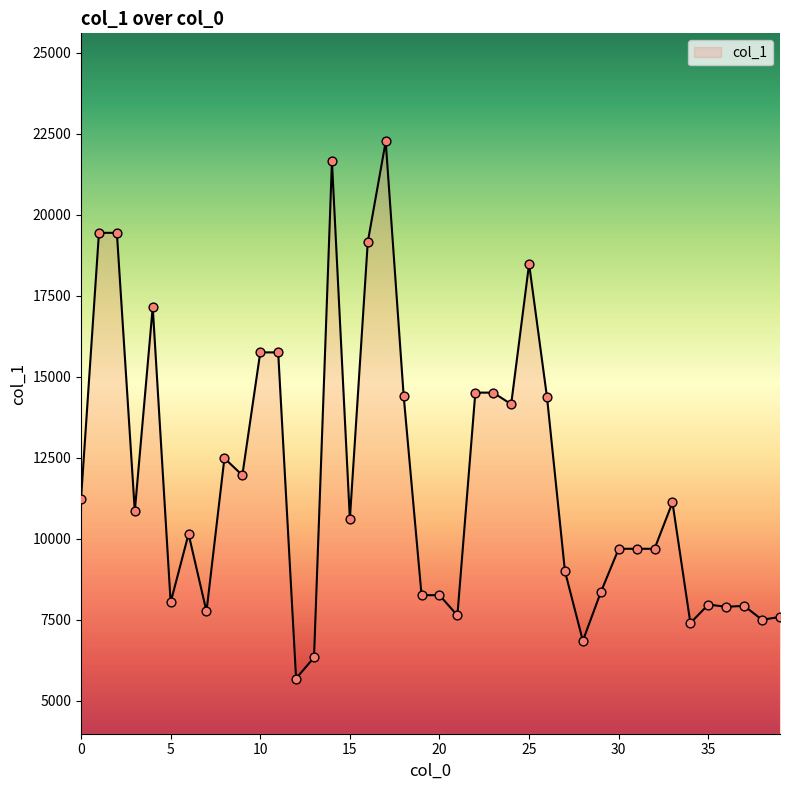

What is the smallest value displayed?

5681